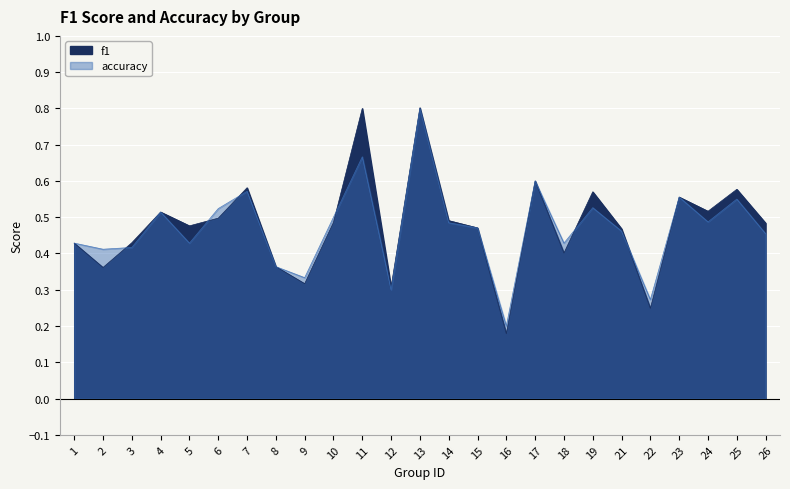

What are all the series names shown in the legend?

f1, accuracy